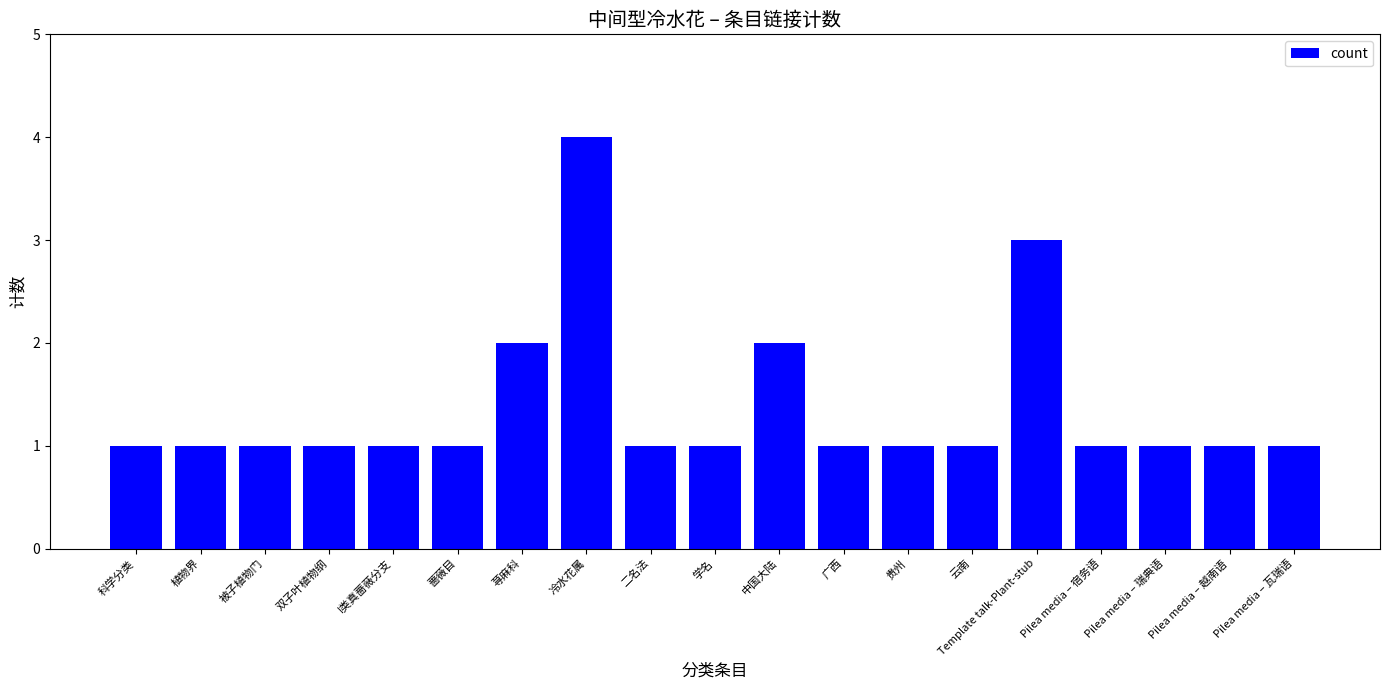

How many data points does each series have?

19